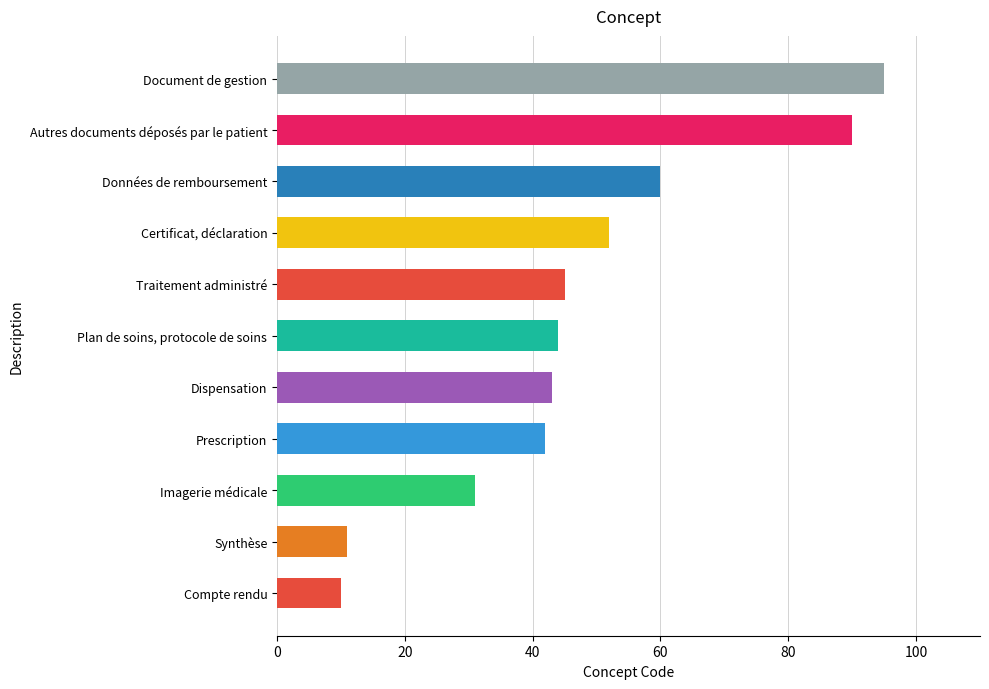

How many bars are there in total?

11